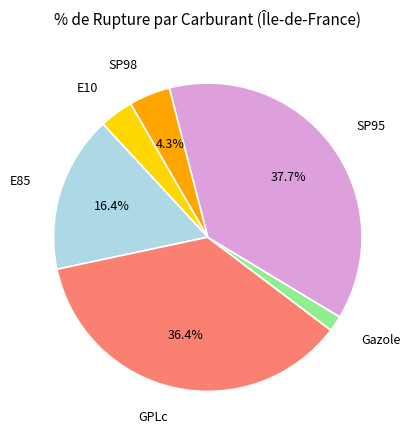

Between SP98 and GPLc, which is larger?

GPLc